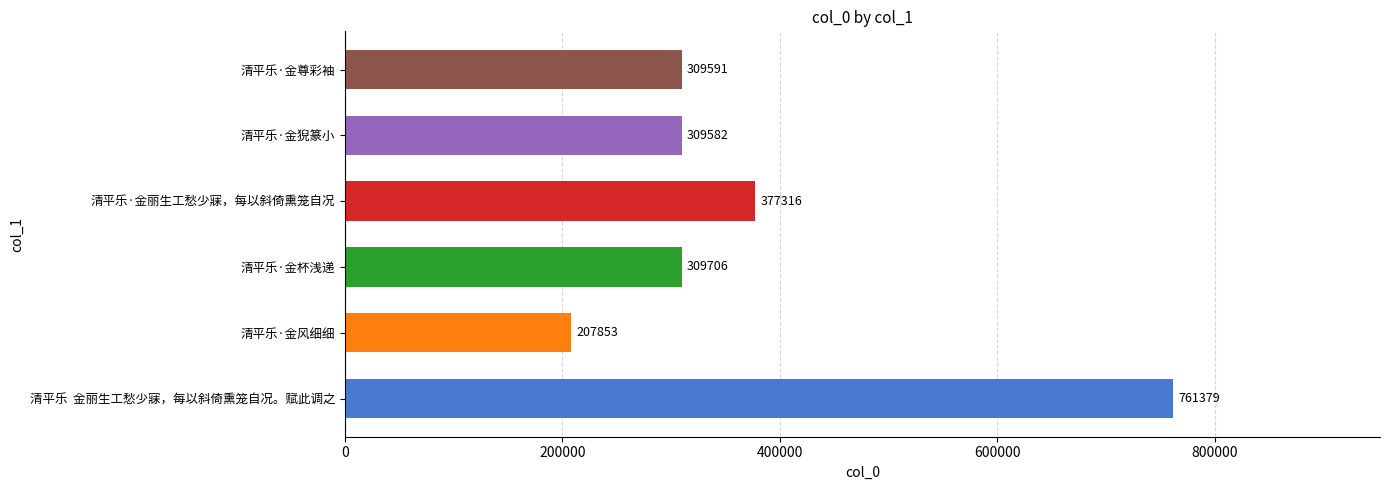

What is the change in value from 清平乐·金丽生工愁少寐，每以斜倚熏笼自况 to 清平乐·金尊彩袖?

-67725